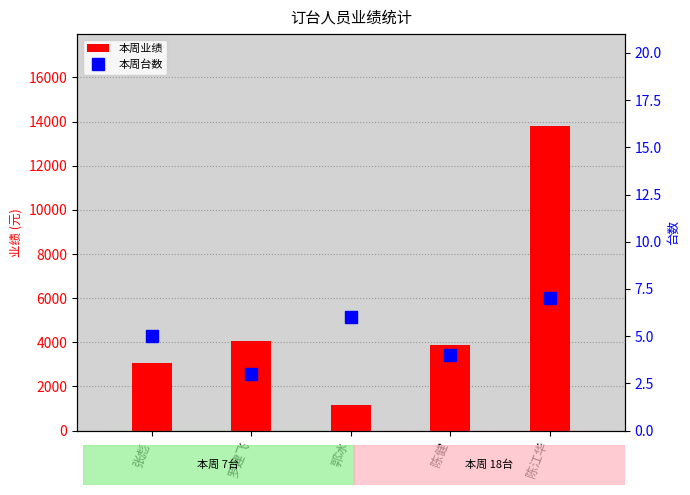

How many distinct data groups are displayed?

2